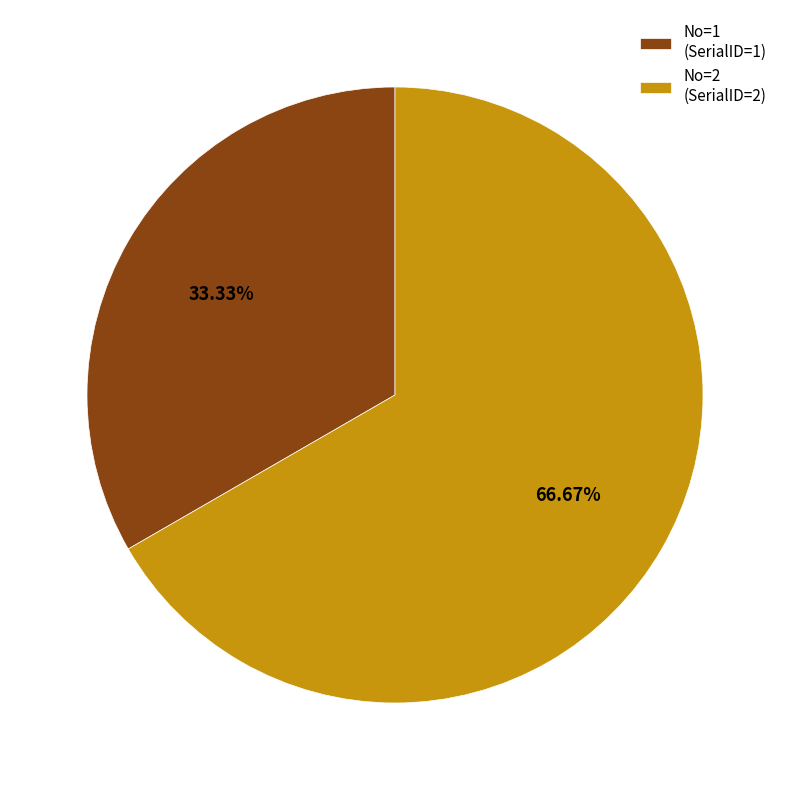

How many slices are in this pie chart?

2